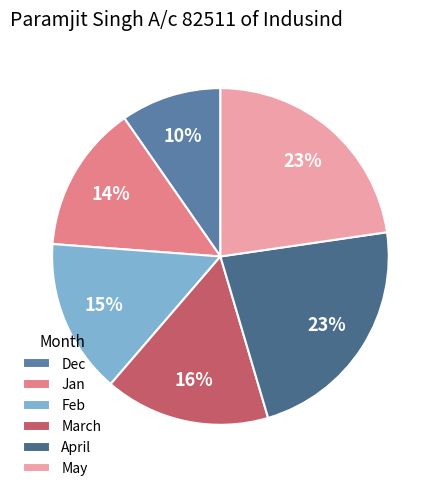

Does April account for over 50% of the chart?

No